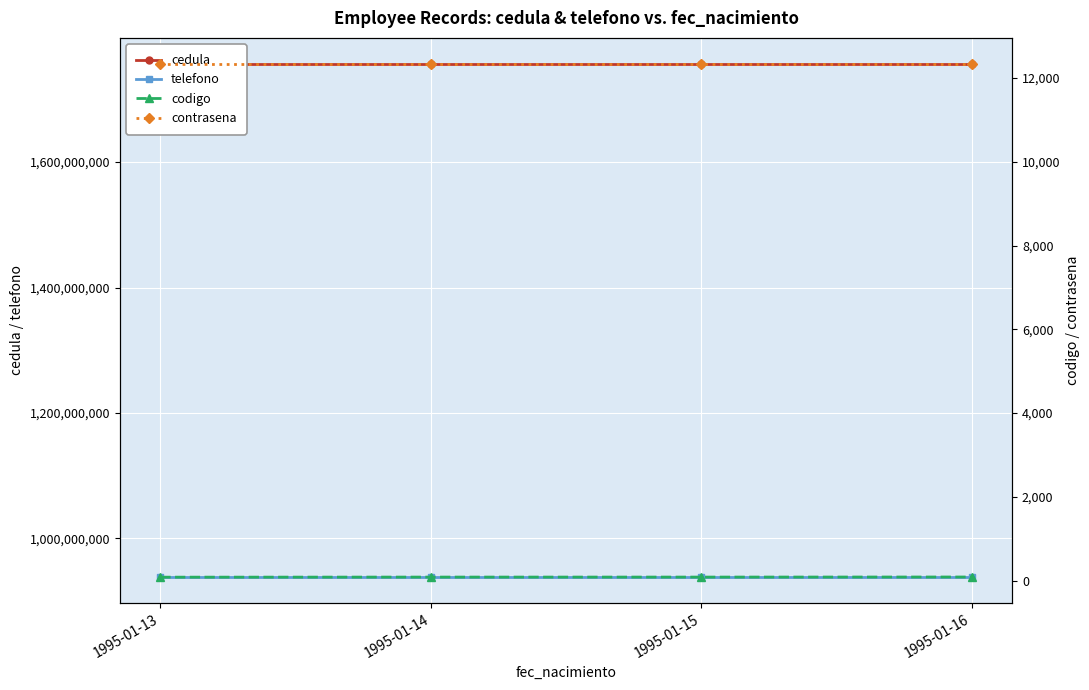

Which has a higher value, 1995-01-16 or 1995-01-15?

1995-01-16